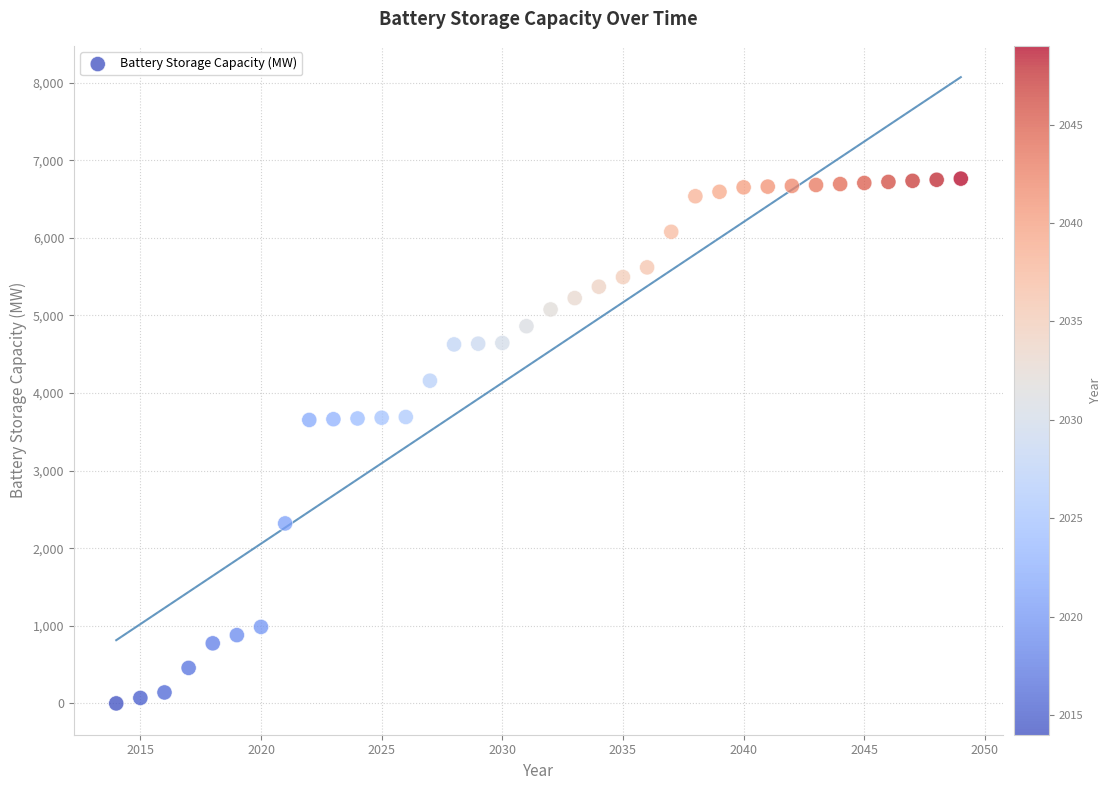

What is the range of Y values (max minus min)?

6762.9